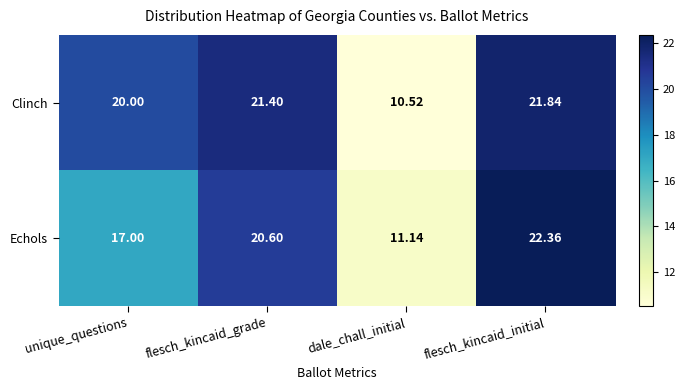

Which label corresponds to the largest value in the chart?

flesch_kincaid_initial